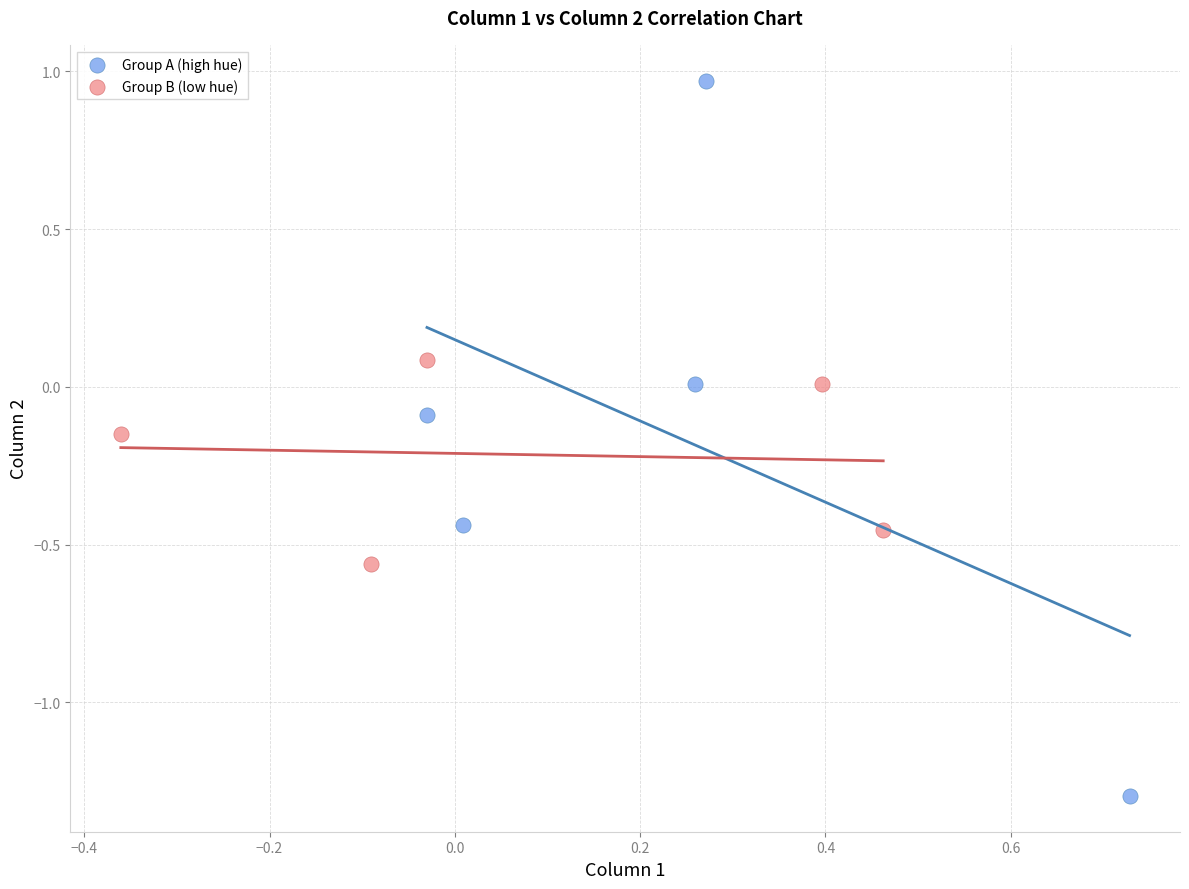

Which series has the widest spread of Y values?

Group A (high hue)